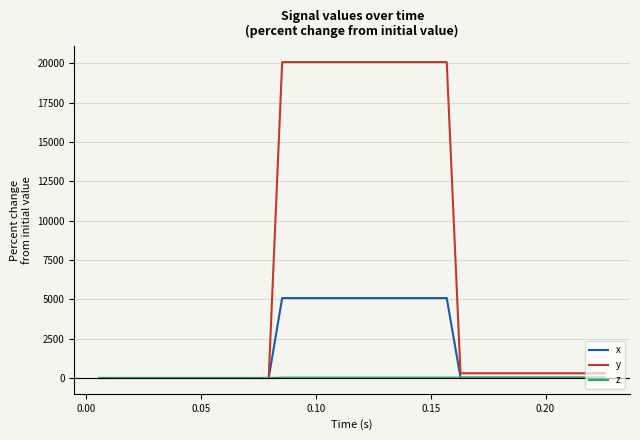

Which series has the largest total across all categories?

y